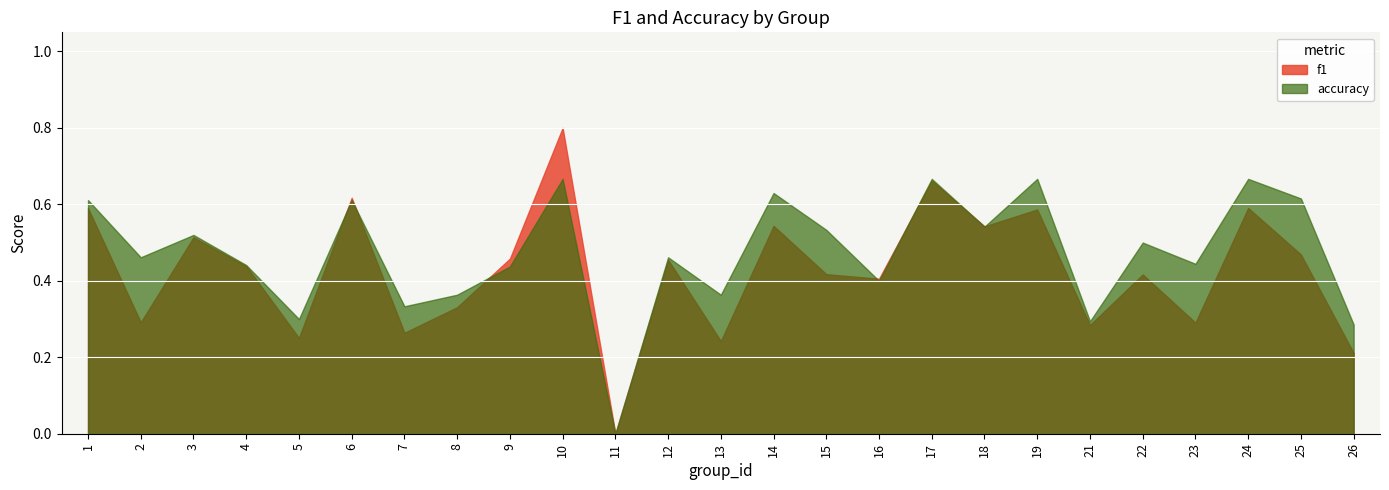

What is the sum of the f1 values at 4 and 16?

0.8